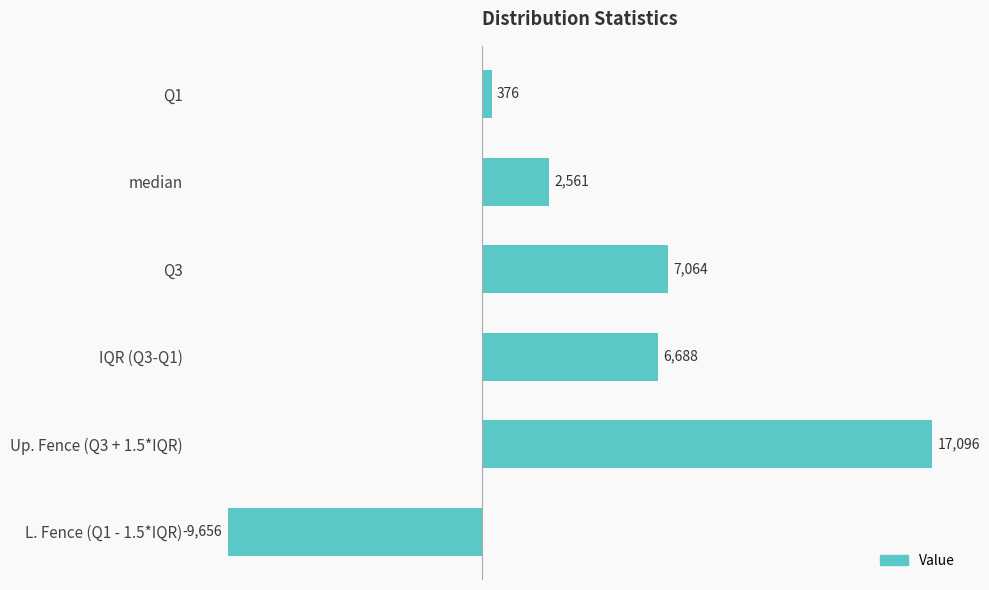

Is it true that the value at median is 2561?

True